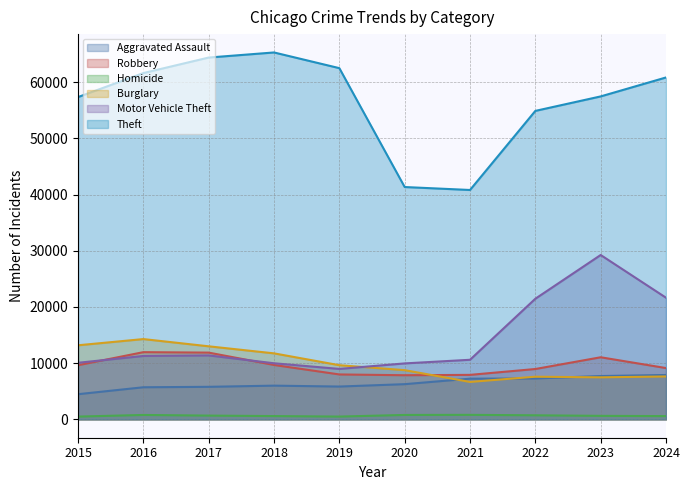

Does the chart display data point markers on the line(s)?

No